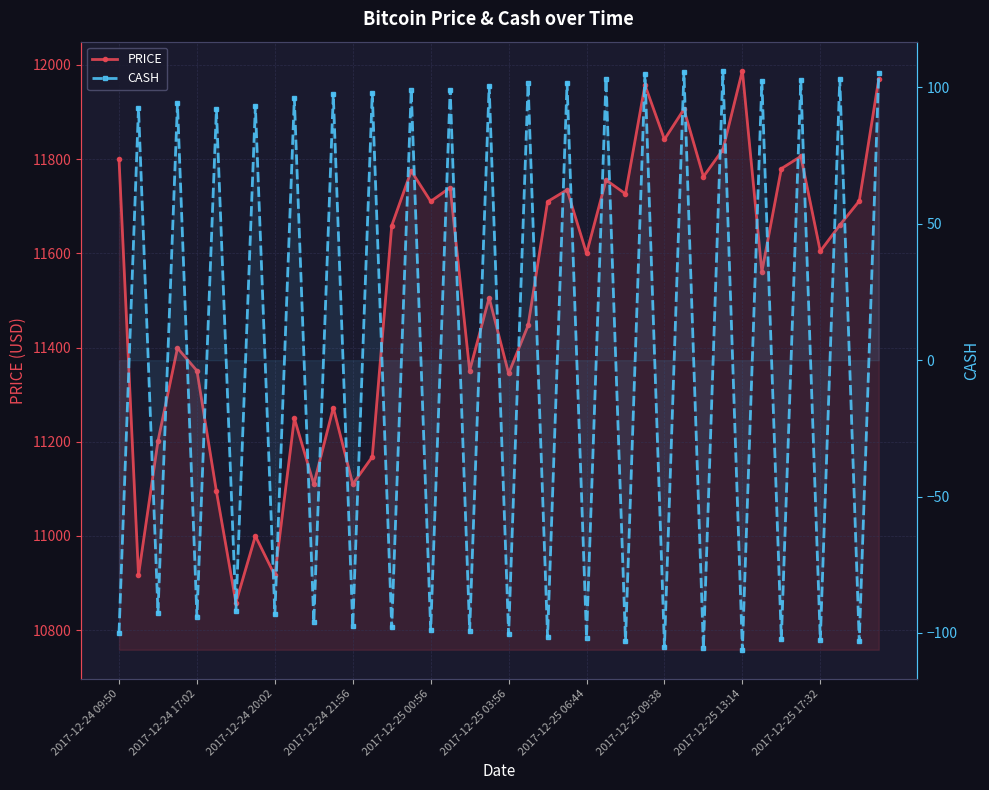

How many categories are shown in the chart?

40